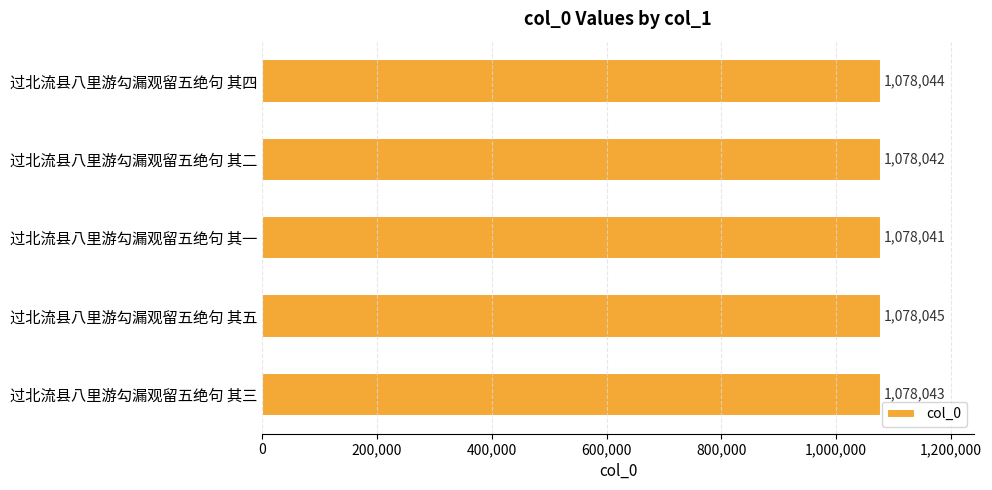

How many bars are there in total?

5